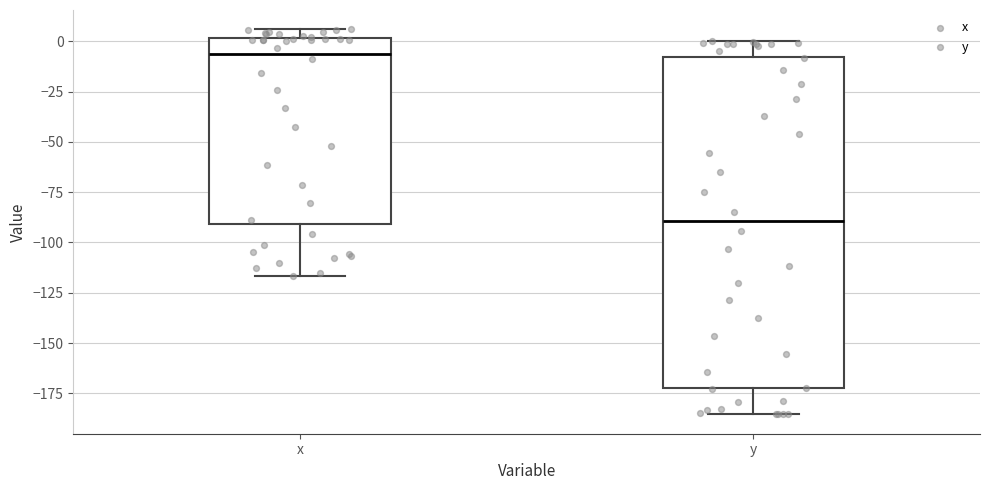

Which box has the lowest median line?

y